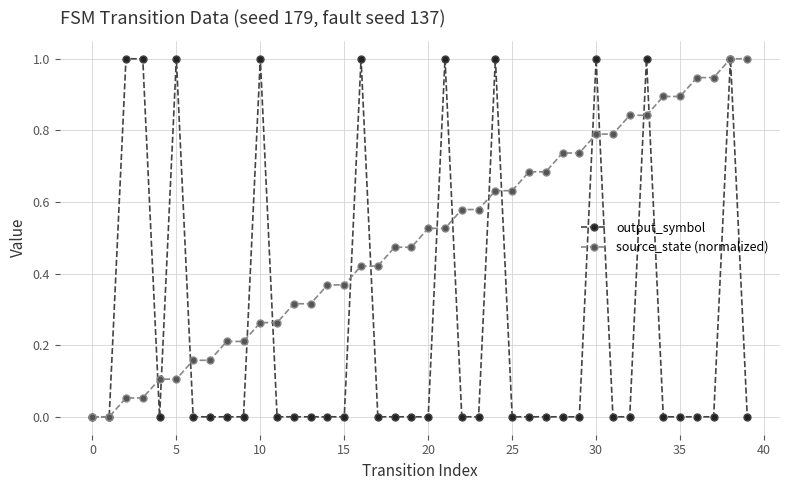

True or false: output_symbol has more than 2 points higher than both neighbors.

True